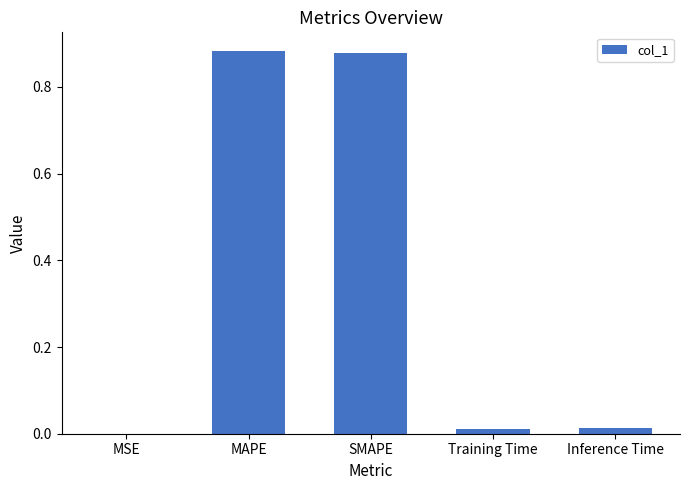

True or false: the data shows 0.0 at Inference Time.

True